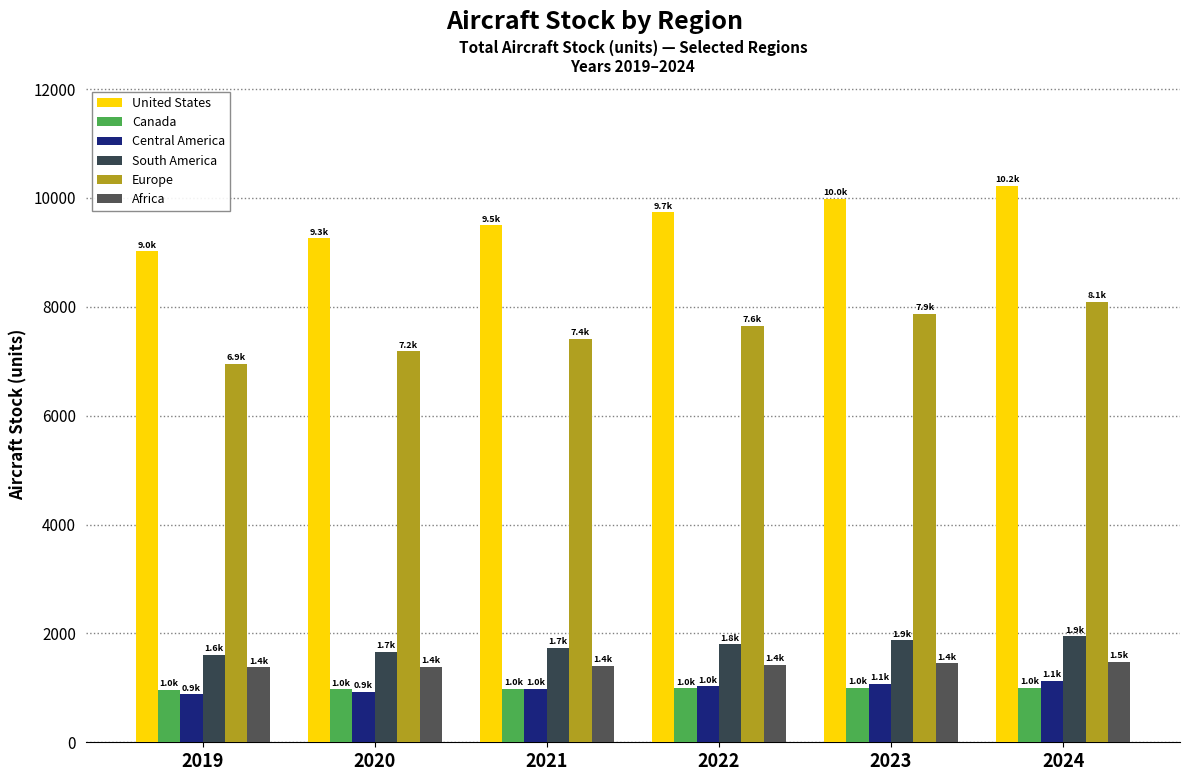

How many data points in Africa are above 1419?

3